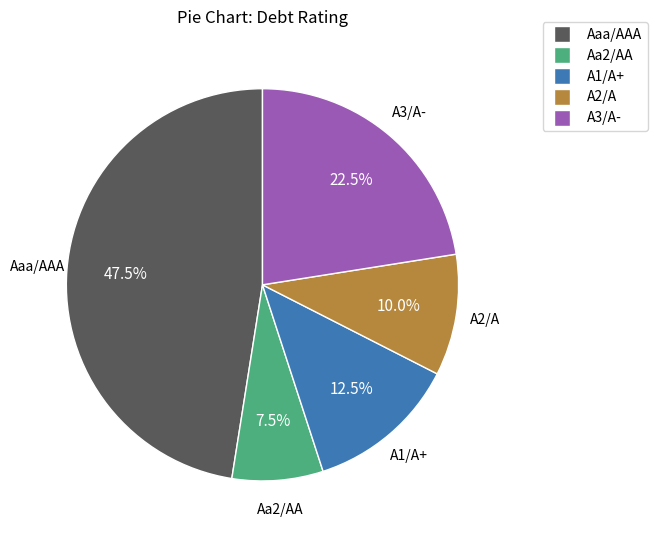

Does A3/A- represent more than half of the total?

No